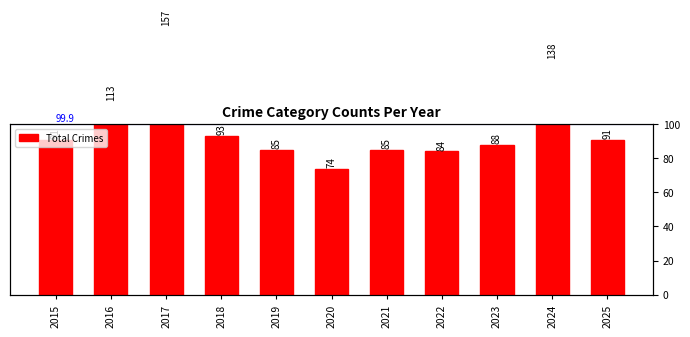

Approximately how many times larger is the value at 2017 compared to 2024?

1.1